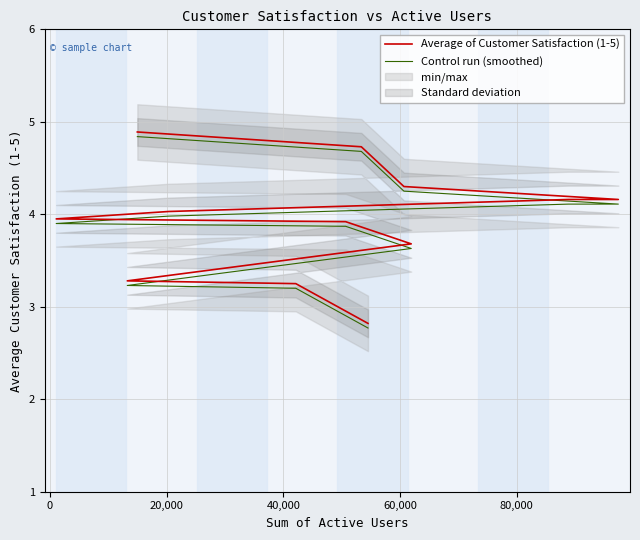

What is the value of the Control run (smoothed) point at the 8th from the left?

3.9